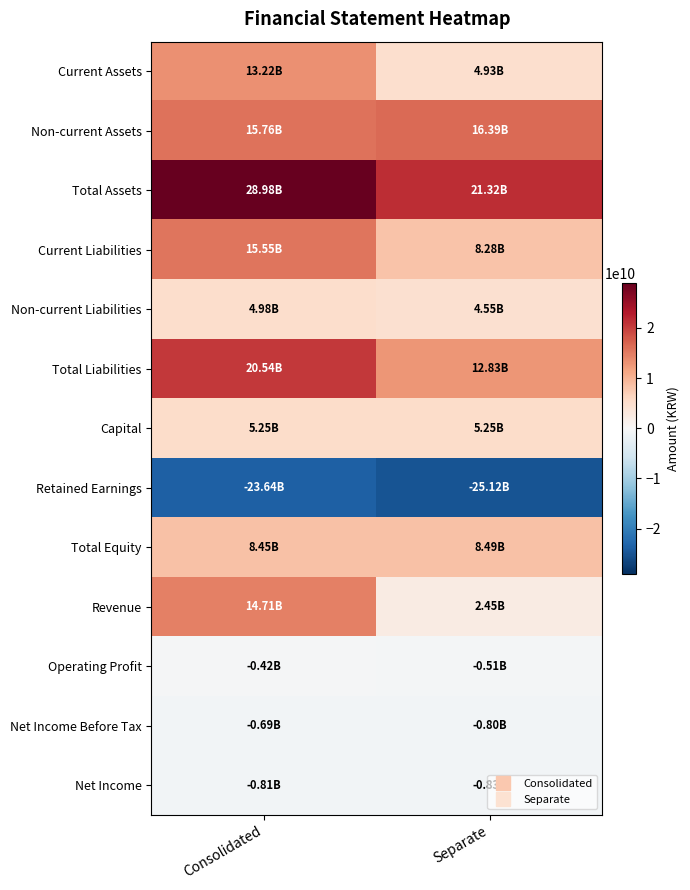

What is the spread (max minus min) of values at Separate?

46436740491